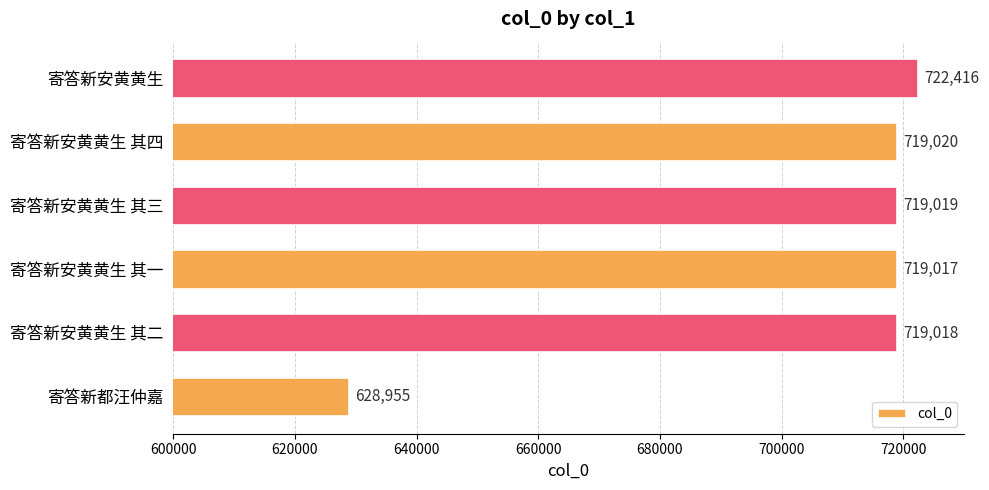

How many distinct data groups are displayed?

1